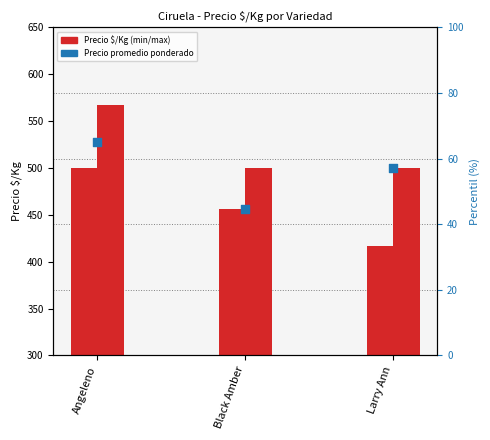

At how many categories does at least one series exceed 158?

3